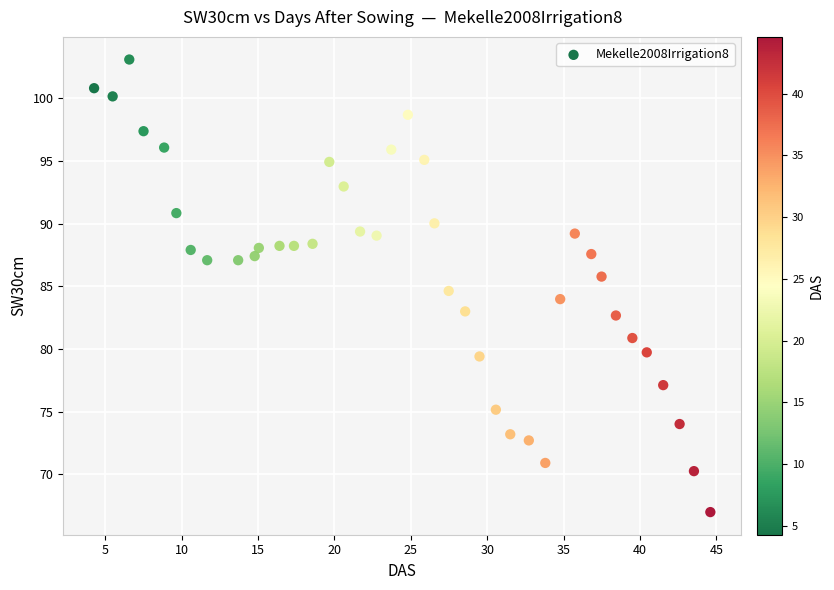

What is the range of Y values (max minus min)?

36.1